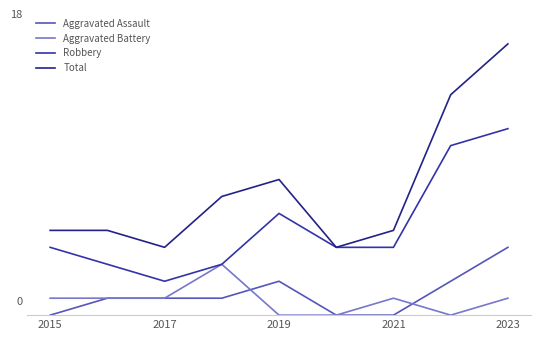

What is the average value of the Aggravated Battery series?

1